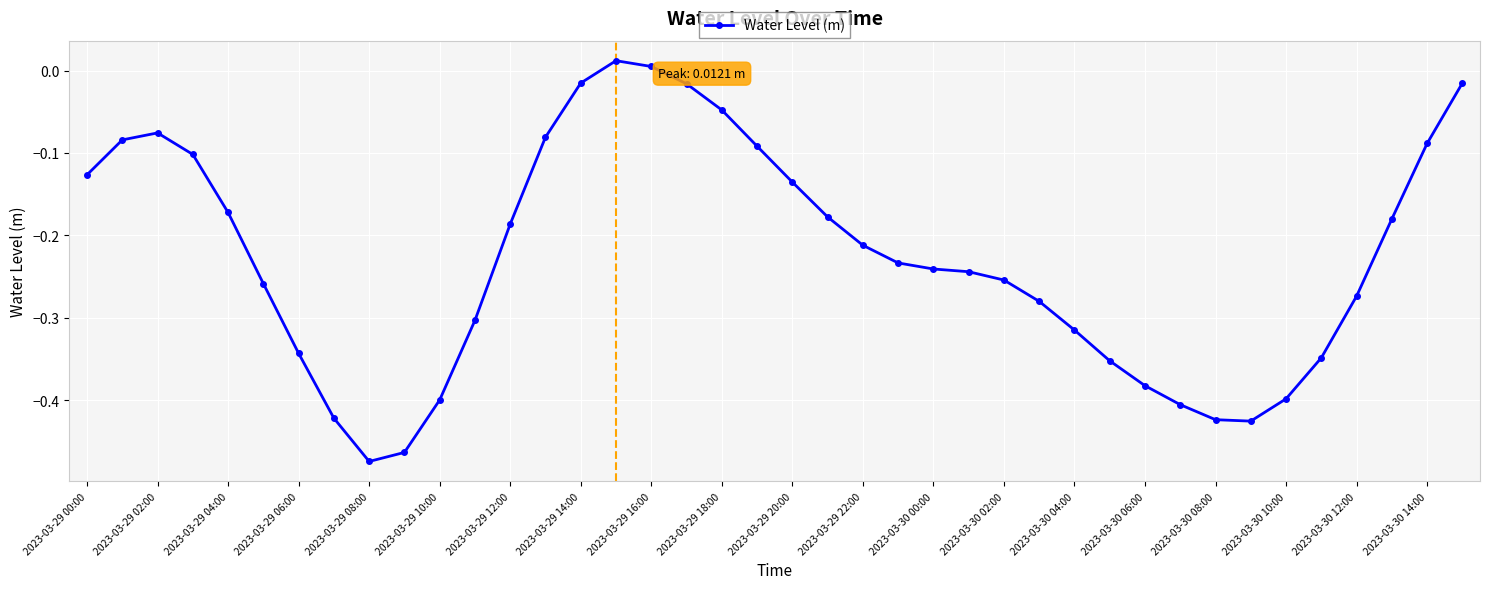

What is the difference between the maximum and minimum values?

0.5